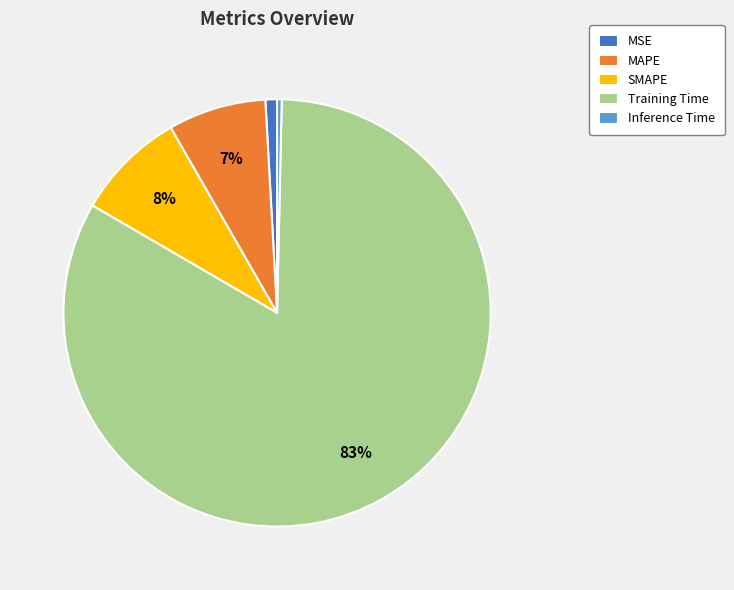

Which category has the smallest portion of the pie?

Inference Time